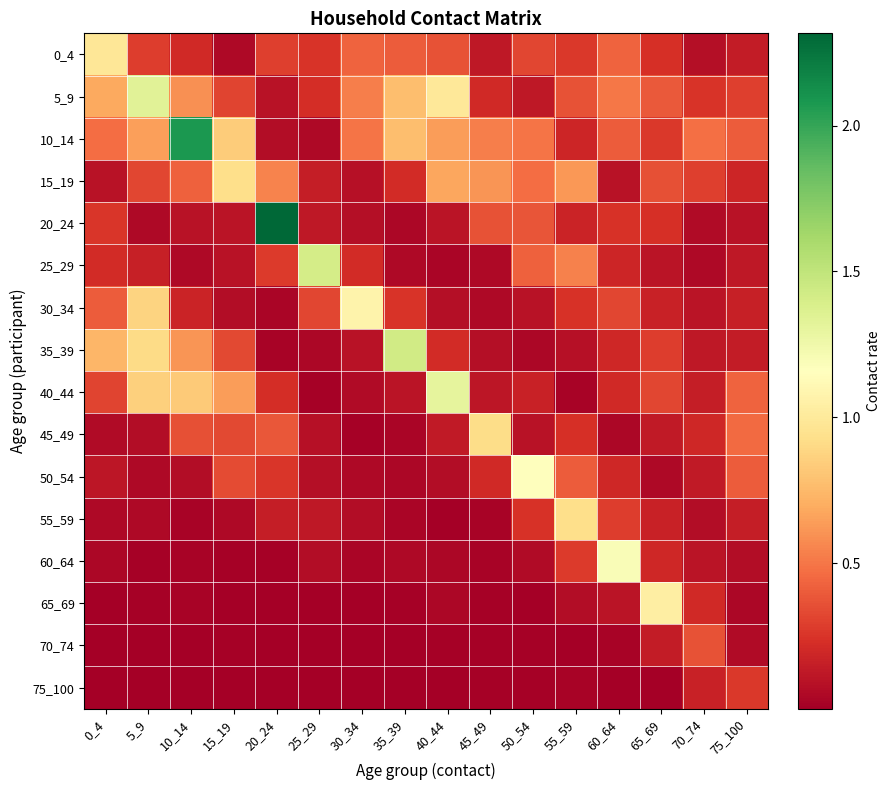

Rank the series by their maximum value, from lowest to highest.

75_100, 70_74, 45_49, 15_19, 55_59, 0_4, 65_69, 30_34, 50_54, 60_64, 40_44, 5_9, 25_29, 35_39, 10_14, 20_24